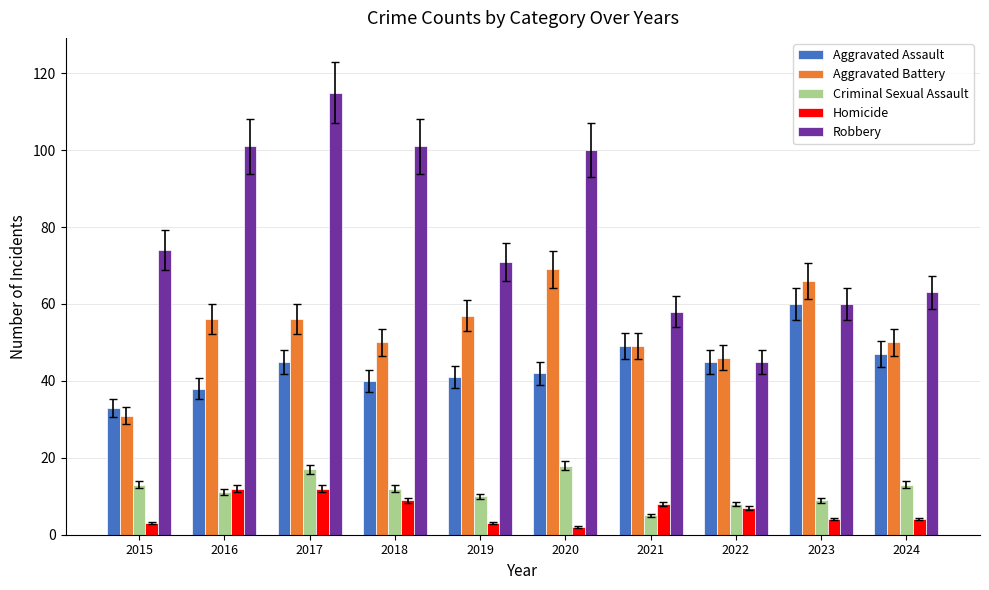

At which label is Robbery closest to 80?

2015